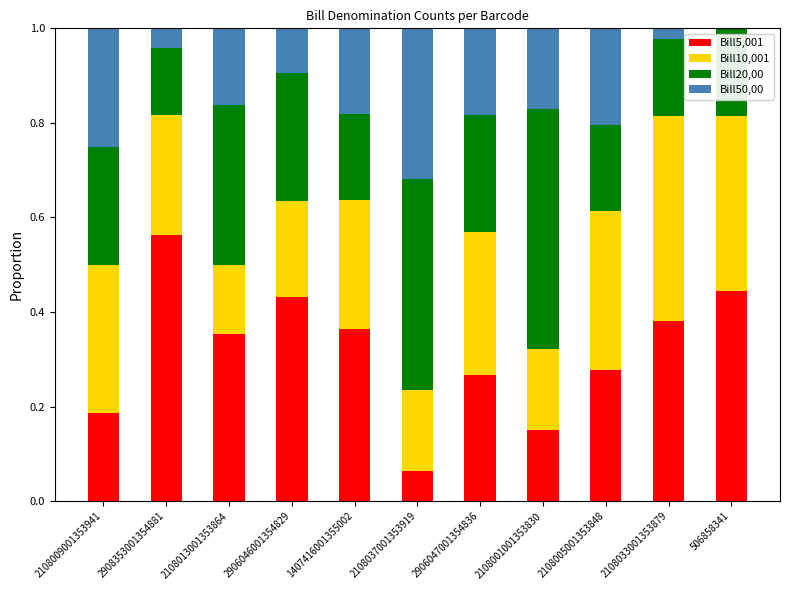

What is the total value across all series at 2108001001353830?

1.0